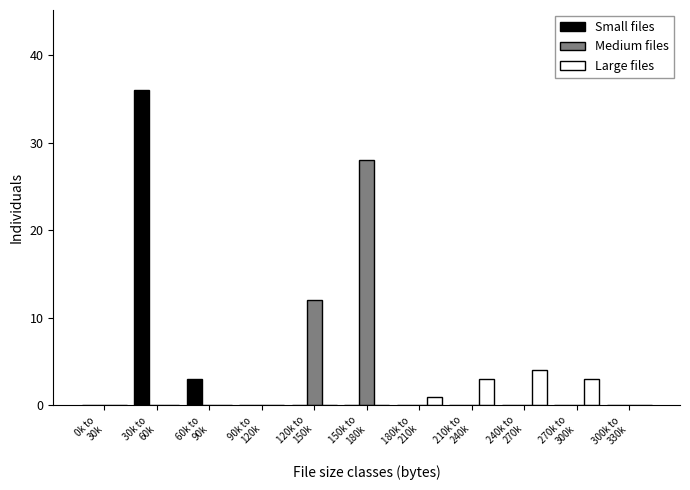

What is the sum of all Large files values?

11